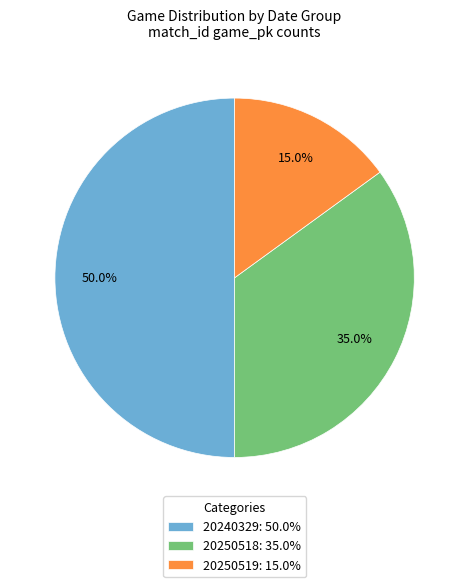

What is the largest slice in the pie chart?

20240329: 50.0%